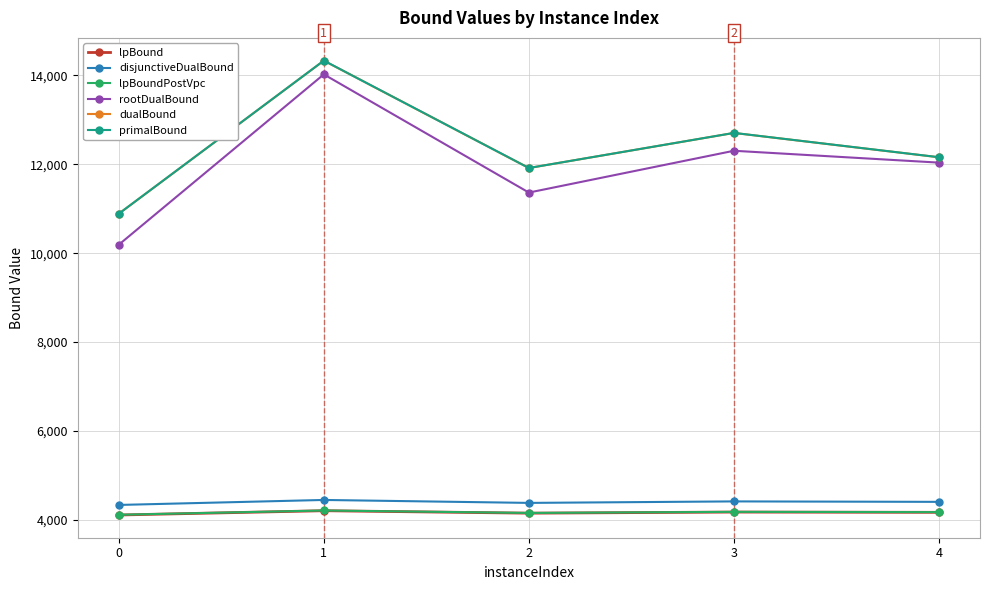

What is the total value across all series at 2?

47890.8